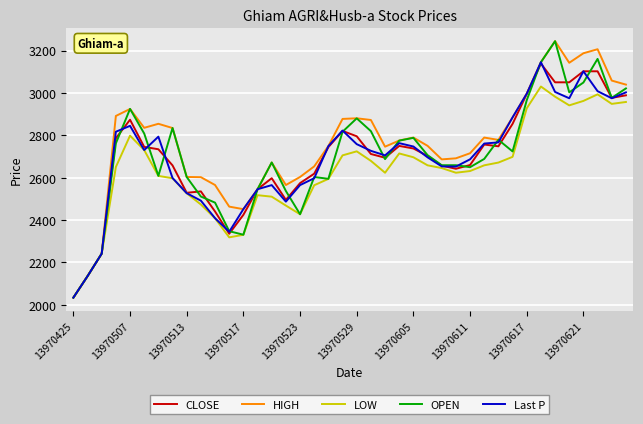

What is the maximum value for OPEN?

3244.1